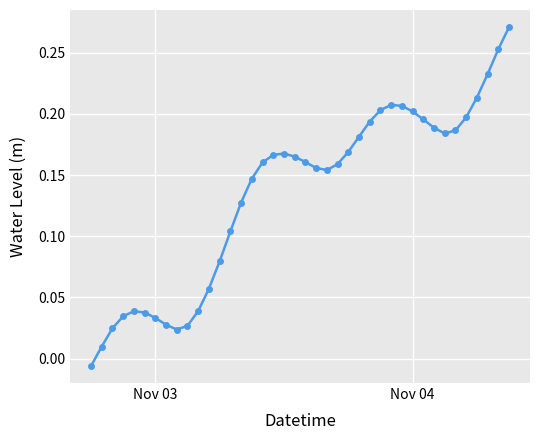

What is the sum of all values?

5.4